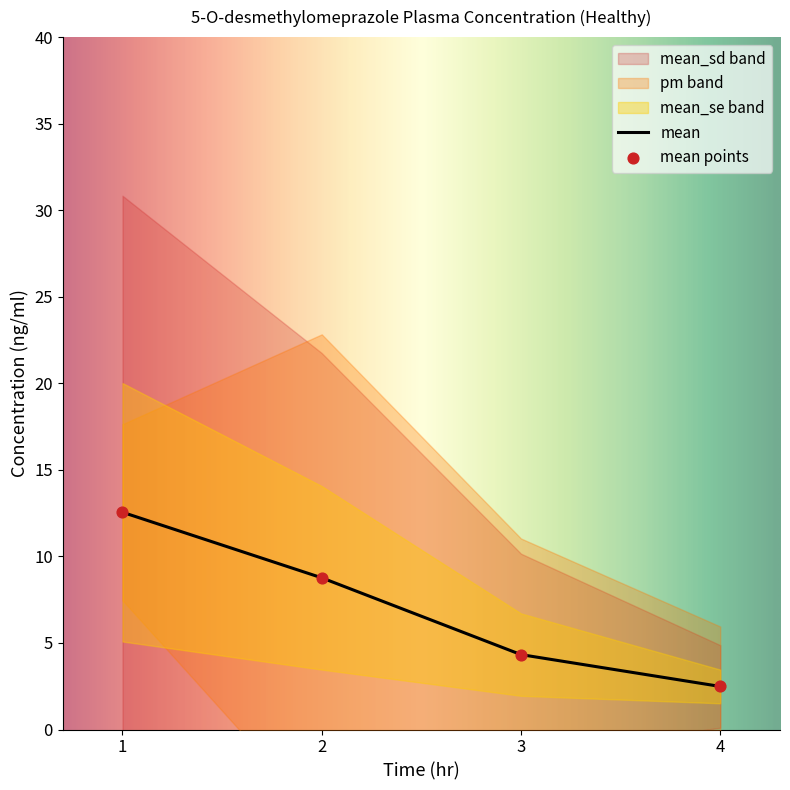

Is the value of mean_se at 4 greater than the value of mean at 3?

No